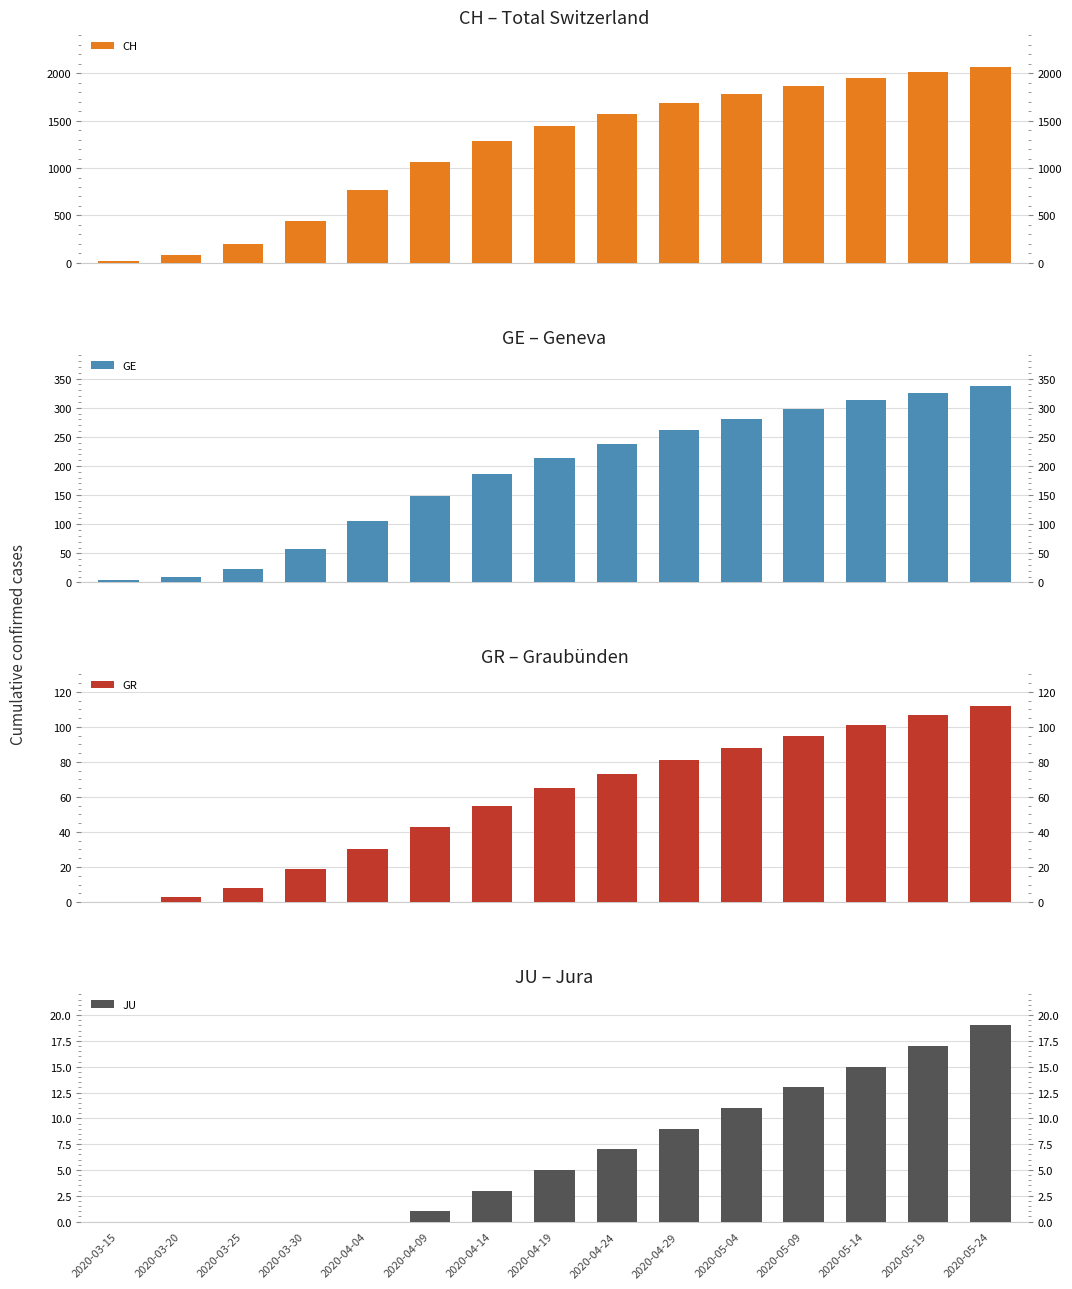

Is it true that CH equals 203 at 2020-03-25?

True